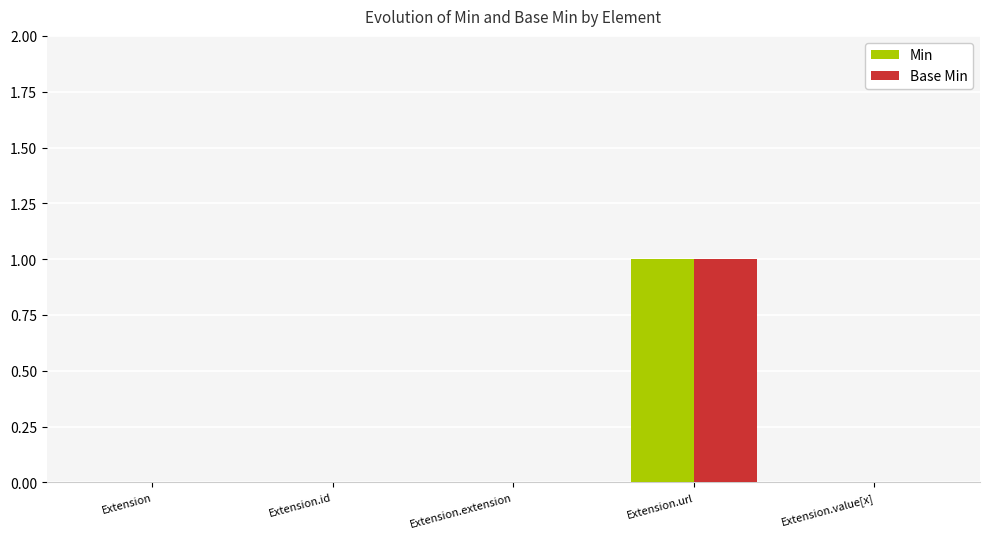

Which category has the highest value across all series?

Extension.url